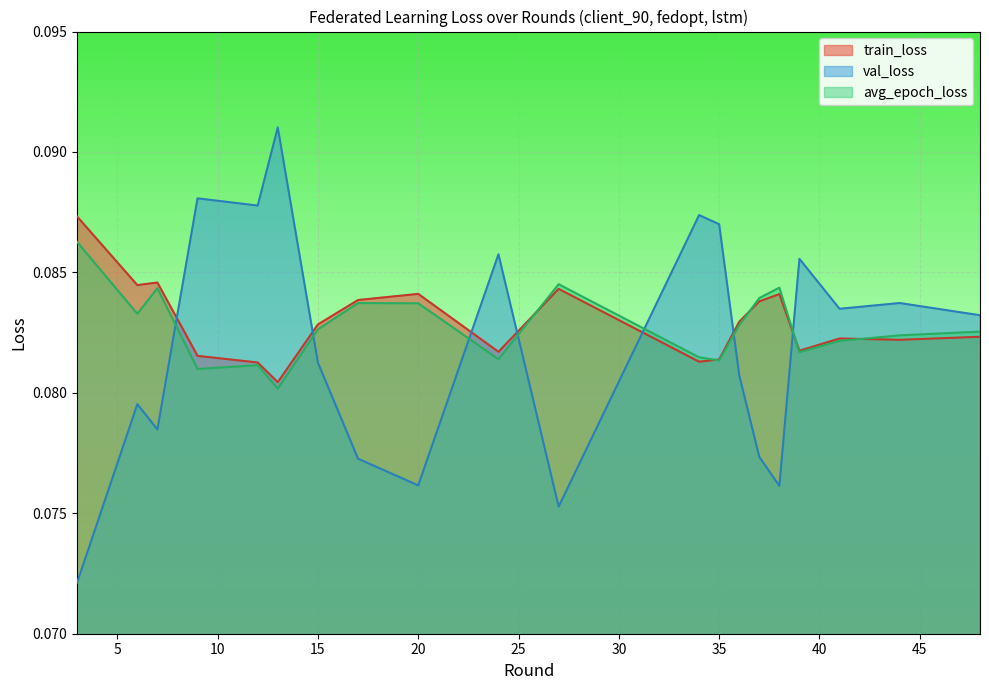

True or false: val_loss has more than 0 points higher than both neighbors.

True